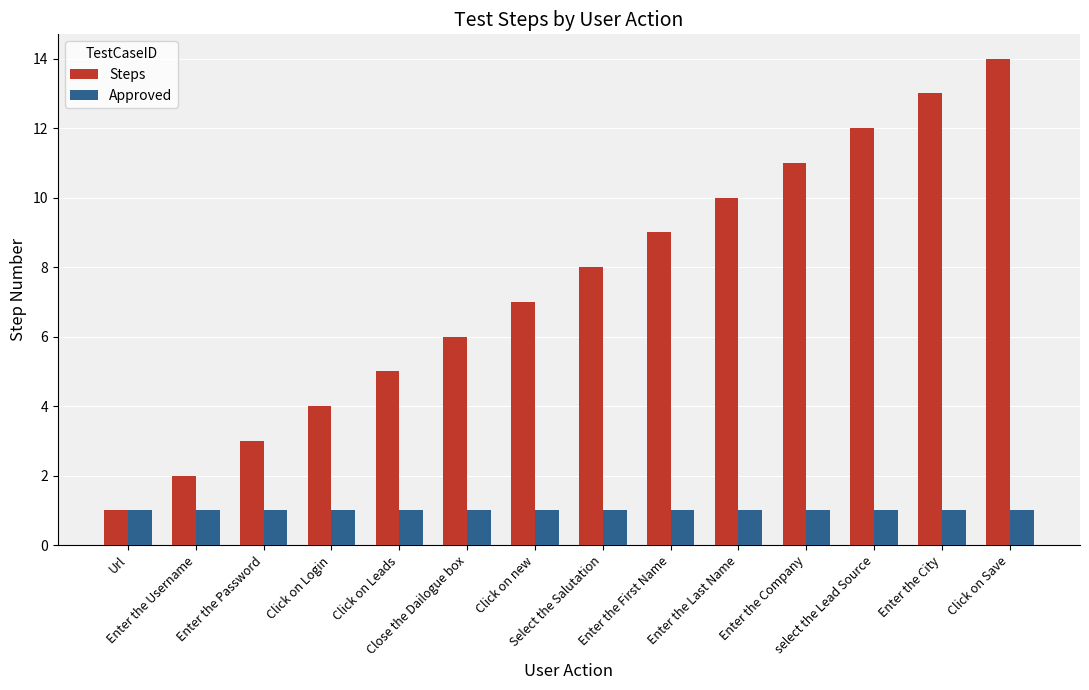

How many bars are there in total?

28